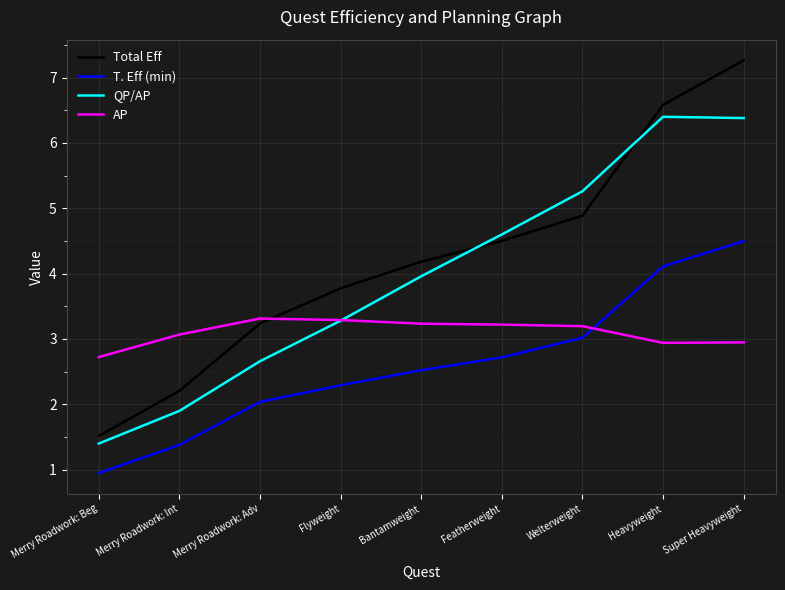

How many values in the Total Eff series exceed 4?

5